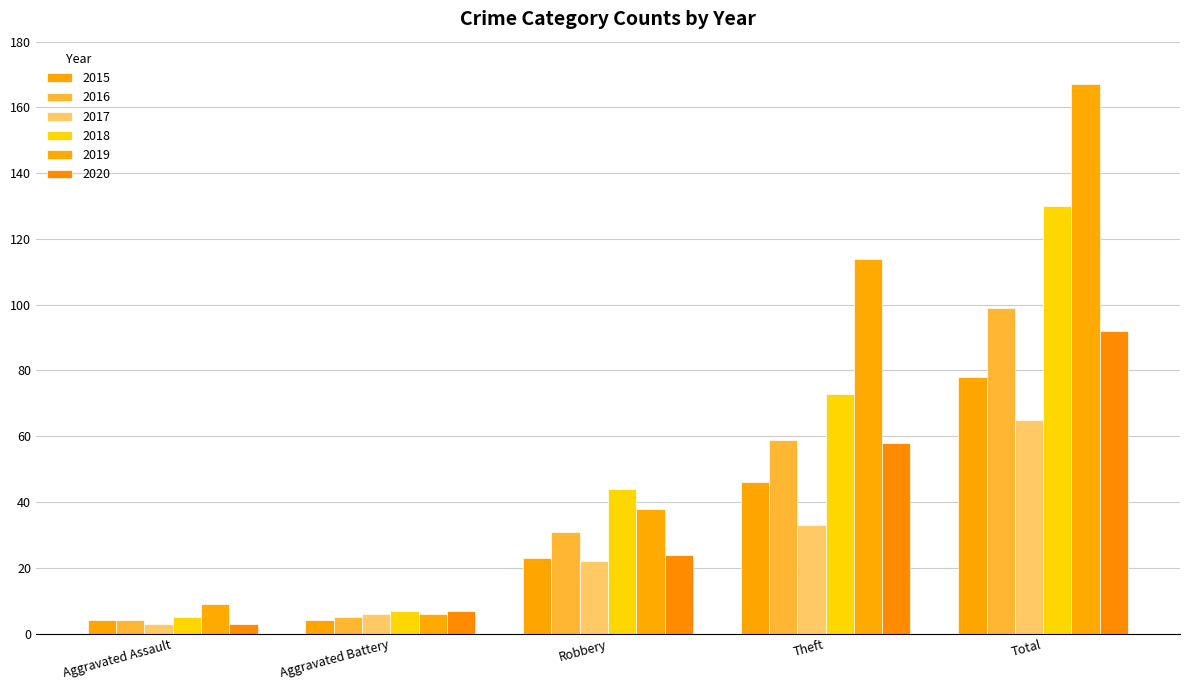

True or false: 2015 has a value of 2 at Aggravated Assault.

False